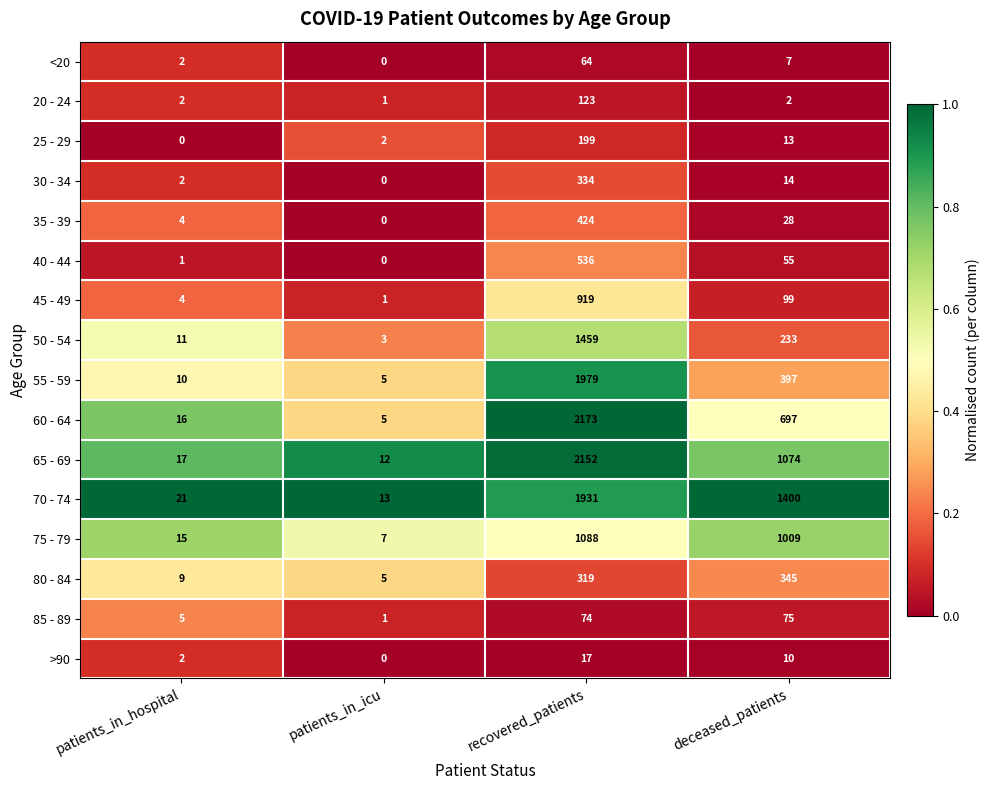

Is the value of 30 - 34 at patients_in_hospital greater than the value of 25 - 29 at recovered_patients?

No